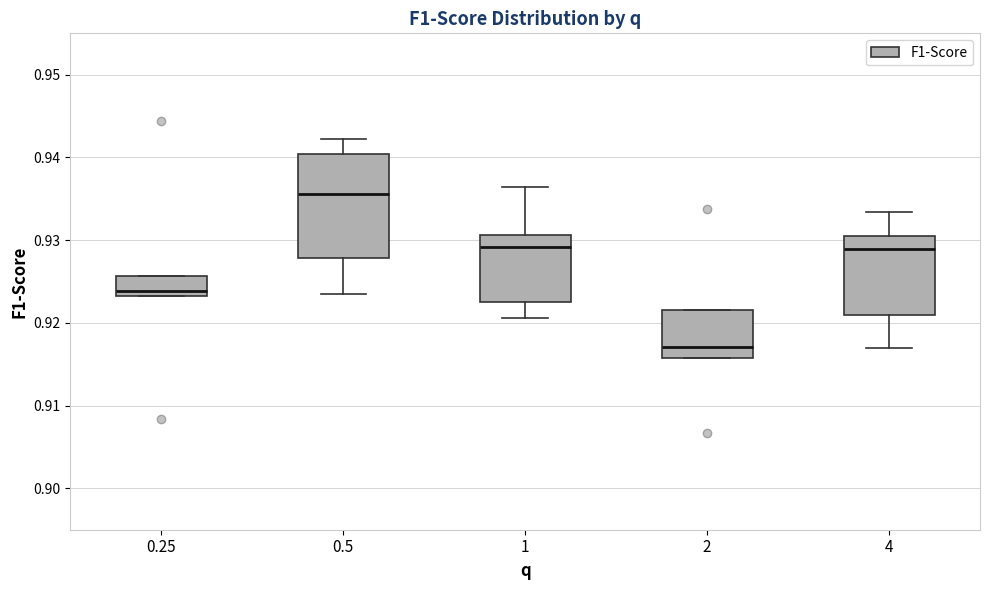

Reading left to right, transcribe this box plot: for each box, give where its median line is, the range the box spans, and where its two whiskers end, as read against the y-axis. The values are not printed on the chart, so give them approximately, as read against the axis.

0.25: median 0.924, box 0.923 to 0.926, whiskers 0.923 to 0.926
0.5: median 0.936, box 0.928 to 0.940, whiskers 0.924 to 0.942
1: median 0.929, box 0.923 to 0.931, whiskers 0.921 to 0.936
2: median 0.917, box 0.916 to 0.922, whiskers 0.916 to 0.922
4: median 0.929, box 0.921 to 0.931, whiskers 0.917 to 0.933